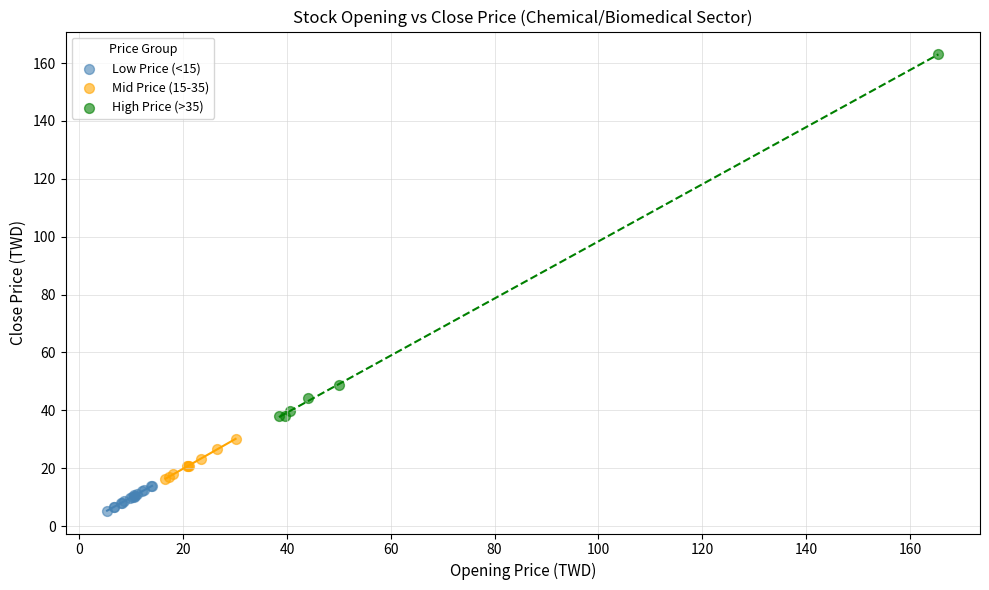

Which series has the largest Y range (max minus min)?

High Price (>35)